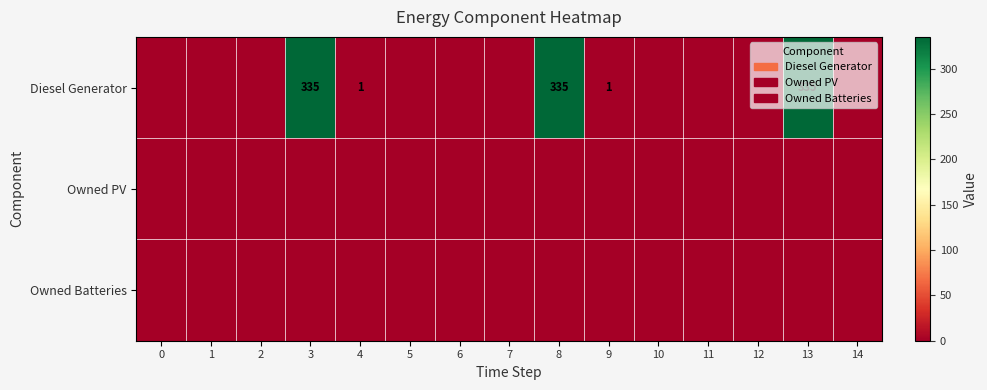

What is the total value across all series at 4?

1